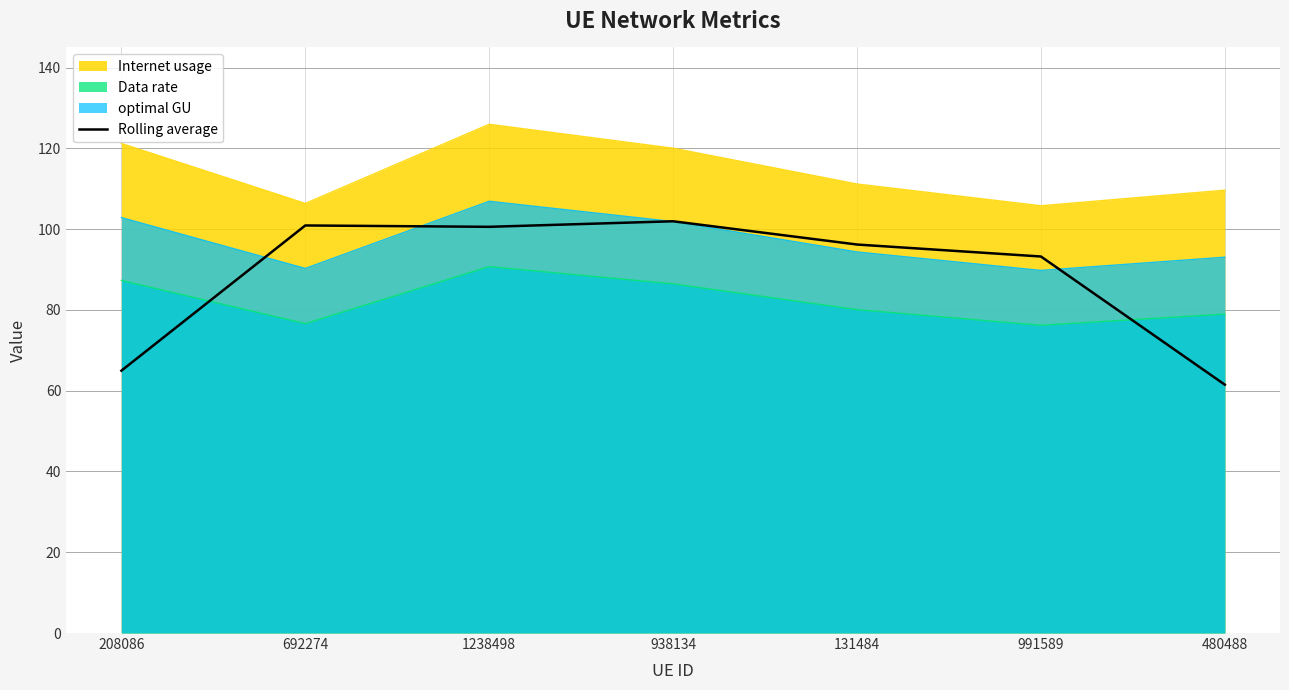

At which category does the data reach its first local valley?

1238498